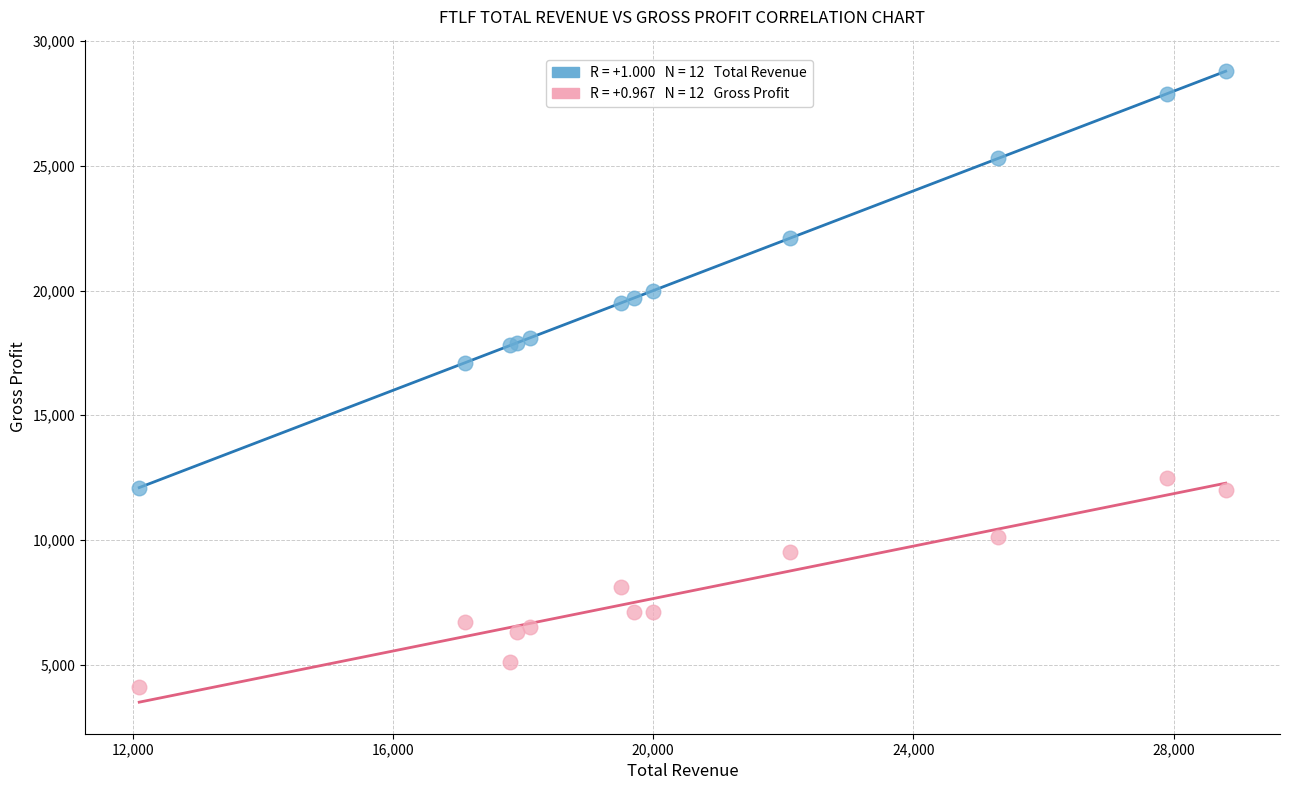

Across all series, what Y value is closest to 16450?

17100